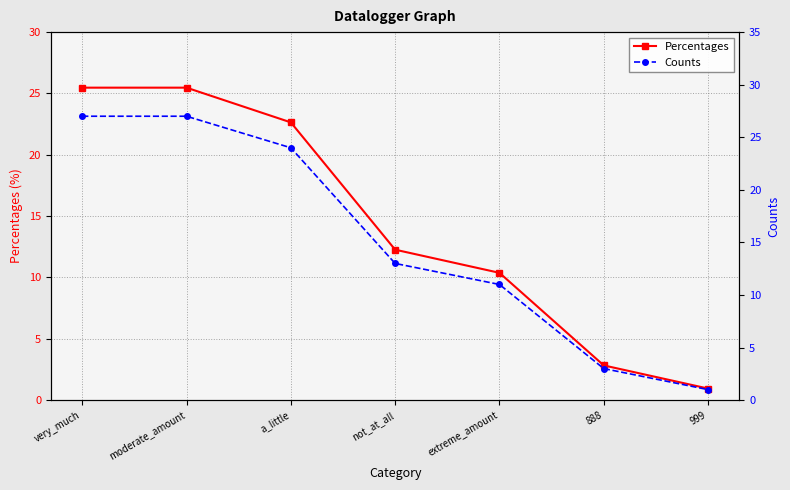

Which series has the largest total across all categories?

Counts